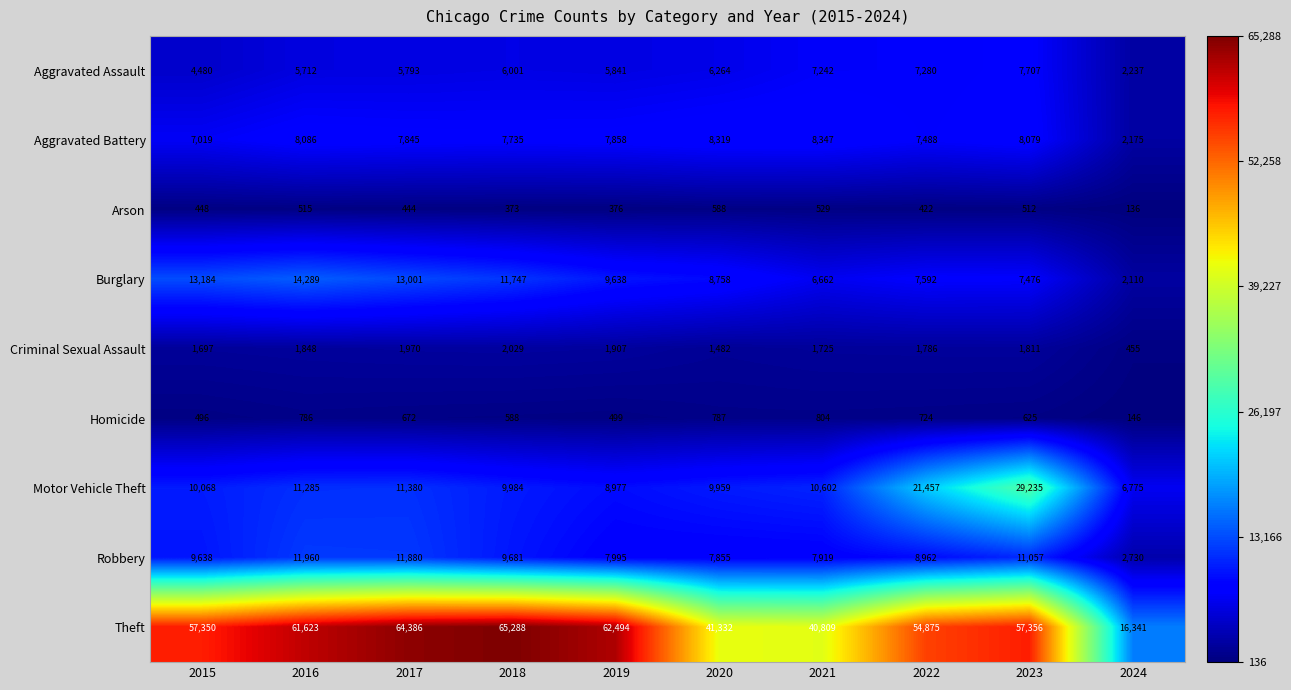

Which series changed the most between 2019 and 2023?

Motor Vehicle Theft